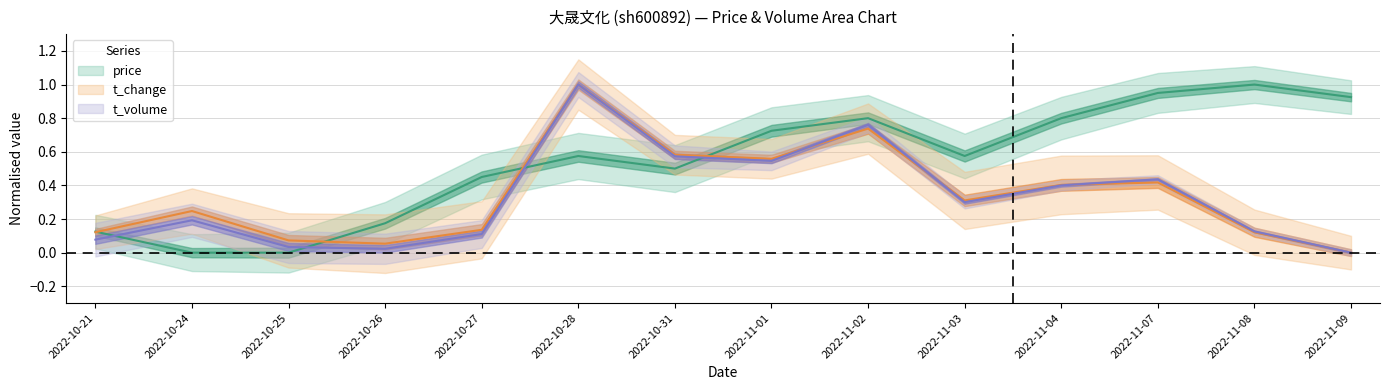

In volume, how many points are higher than both neighbors (excluding endpoints)?

4